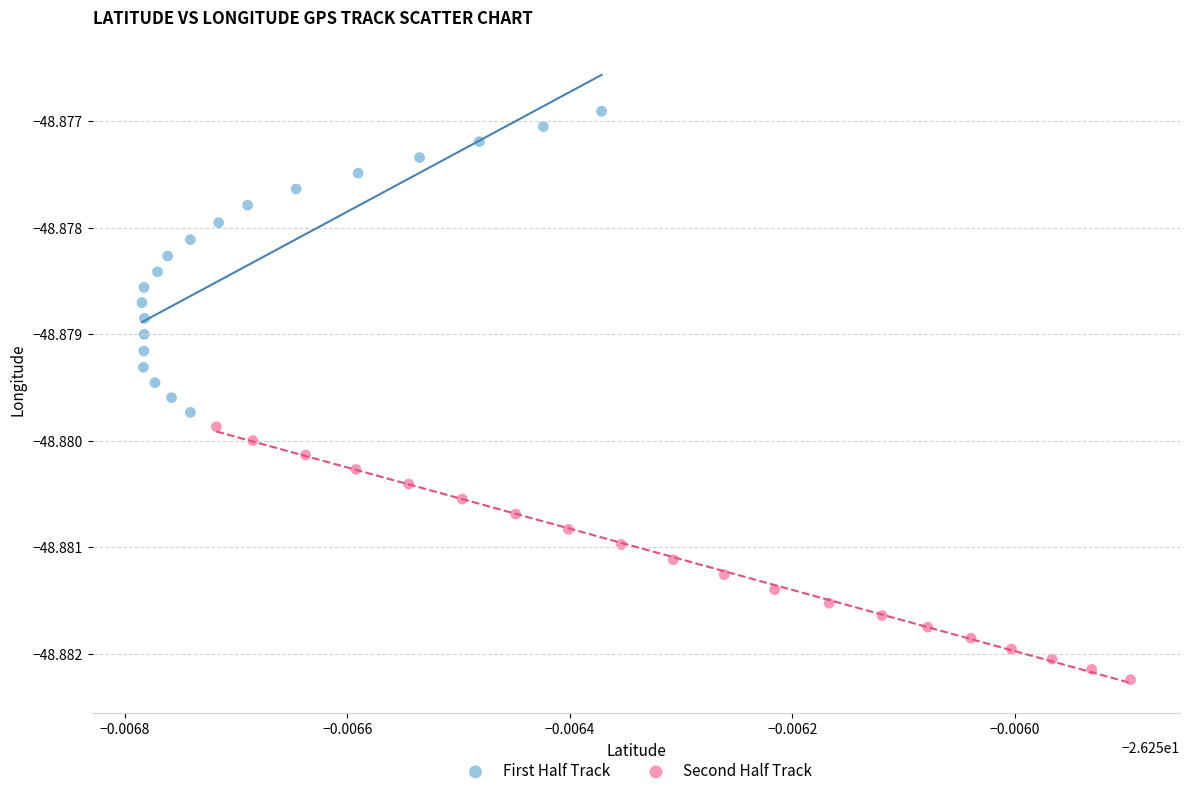

Which series has the widest spread of Y values?

First Half Track